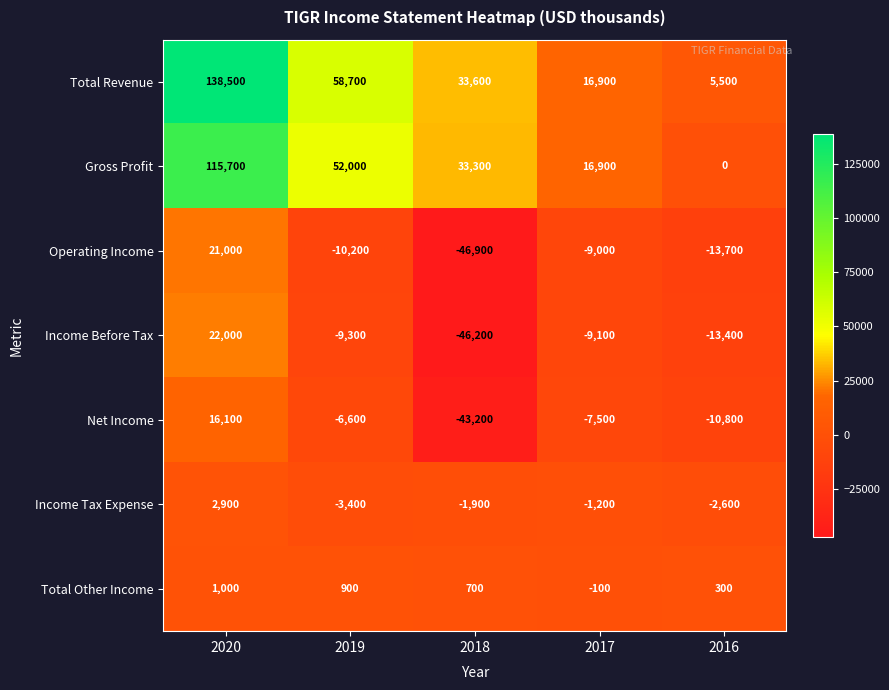

What is the greatest value displayed?

138500